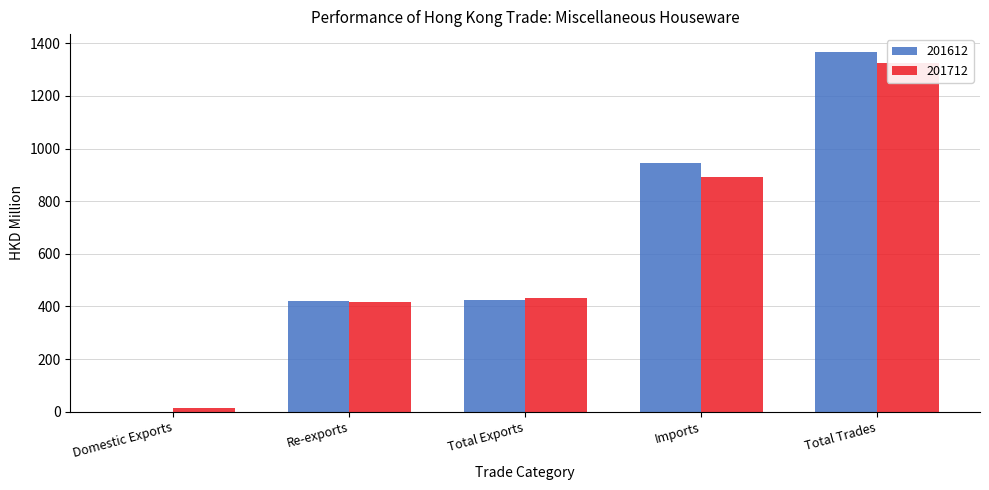

What is the average value of the 201612 series?

631.3